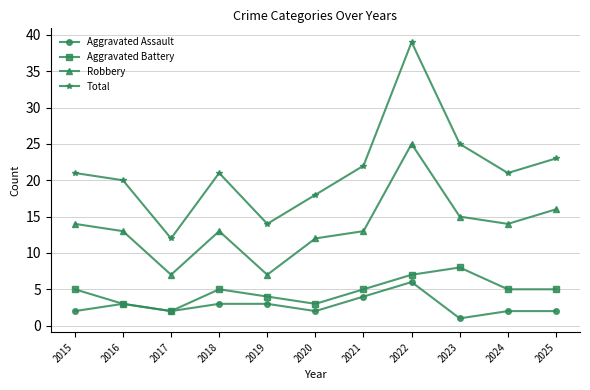

What are all the series names shown in the legend?

Aggravated Assault, Aggravated Battery, Robbery, Total